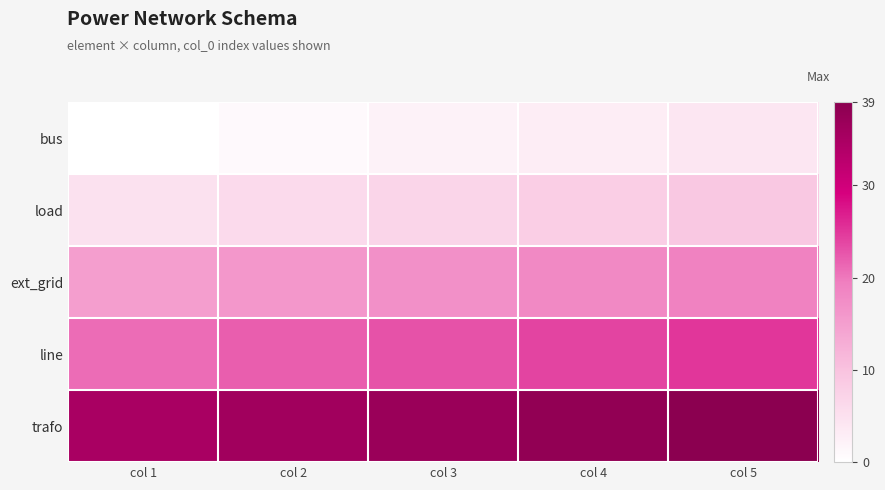

At col 4, list the series in order from smallest to largest.

bus, load, ext_grid, line, trafo